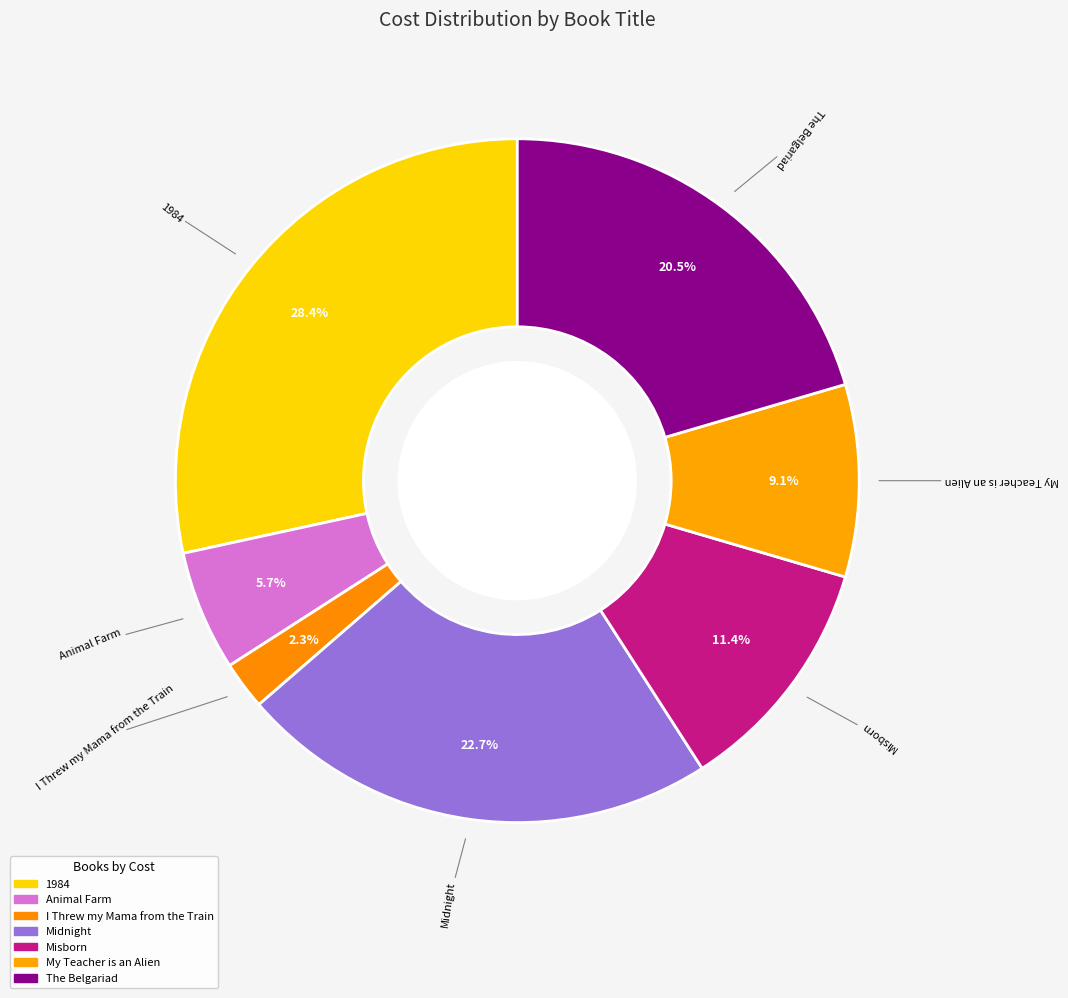

To the nearest percent, what is the difference between the largest and smallest slice percentages?

26%